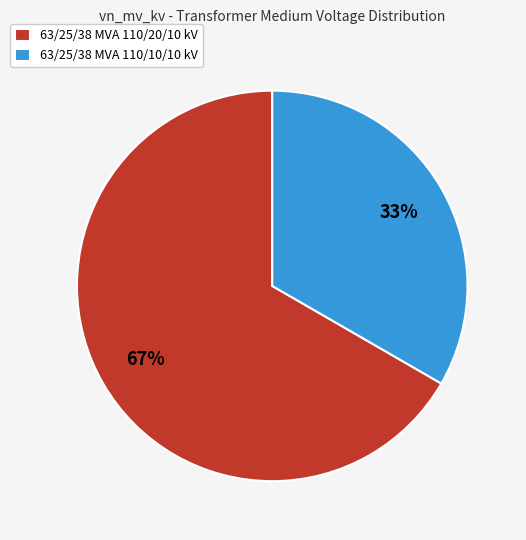

Does 63/25/38 MVA 110/20/10 kV represent more than half of the total?

Yes